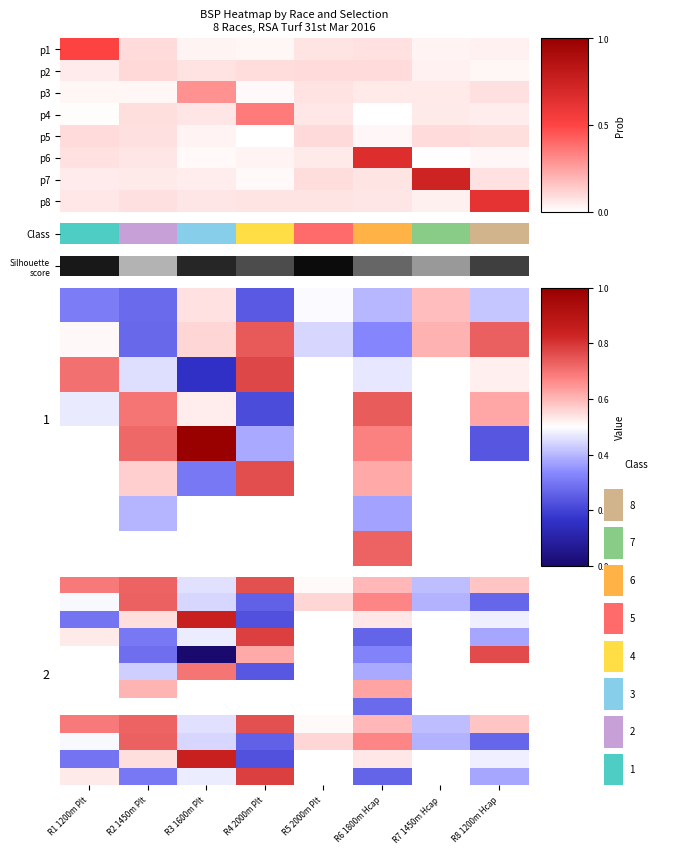

At which category is the sum across all series the highest?

R6 1800m Hcap